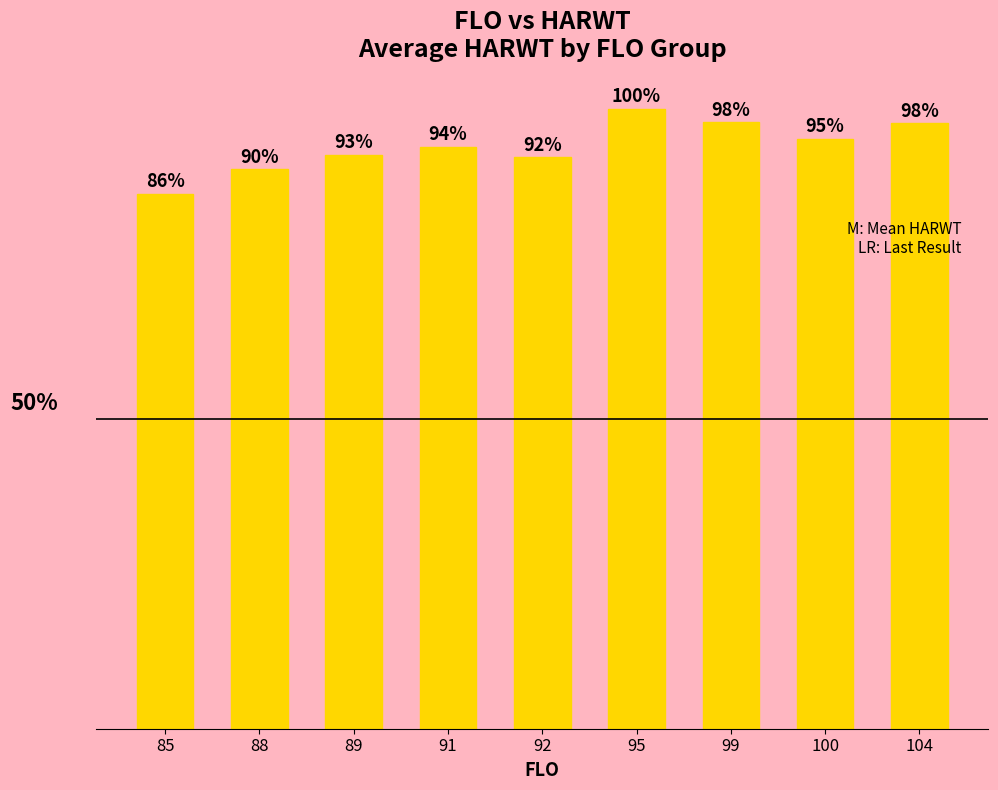

What is the ratio of the value at 92 to the value at 100?

1.0